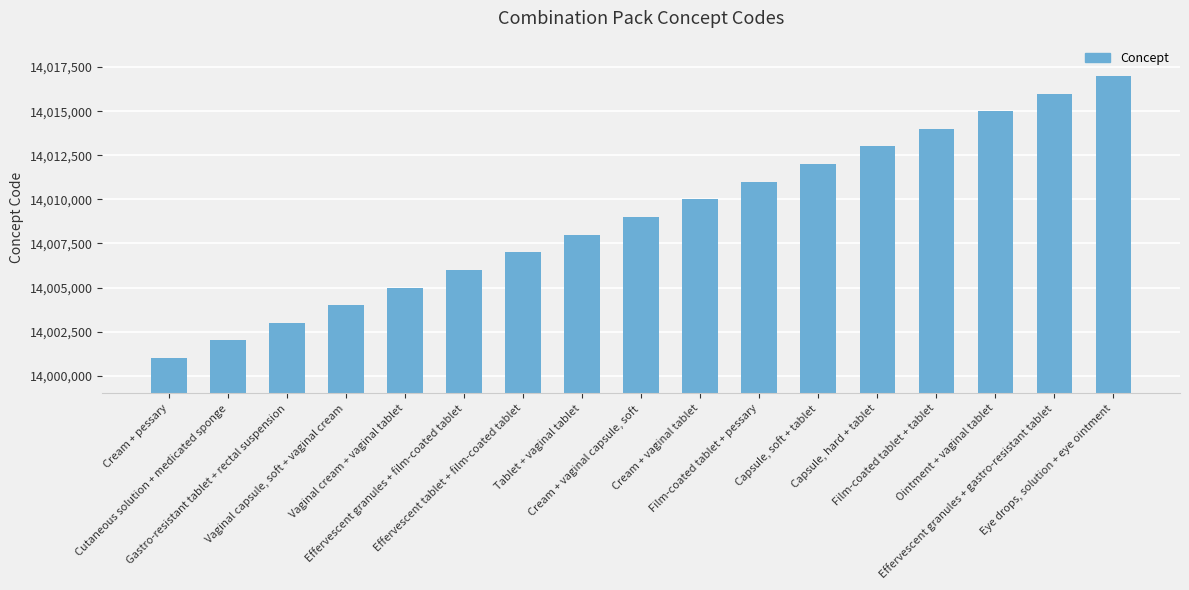

What is the approximate value at Ointment + vaginal tablet?

14015000